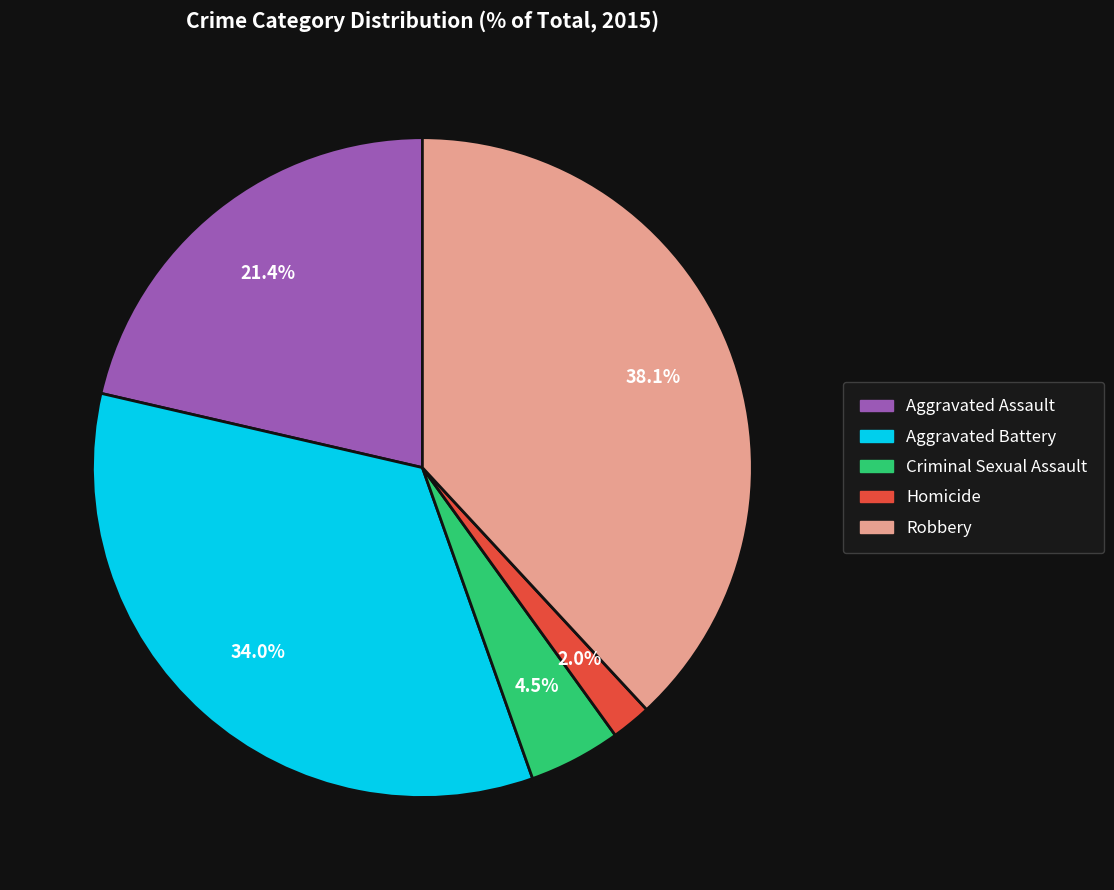

What portion of the pie excludes Robbery?

61.9%